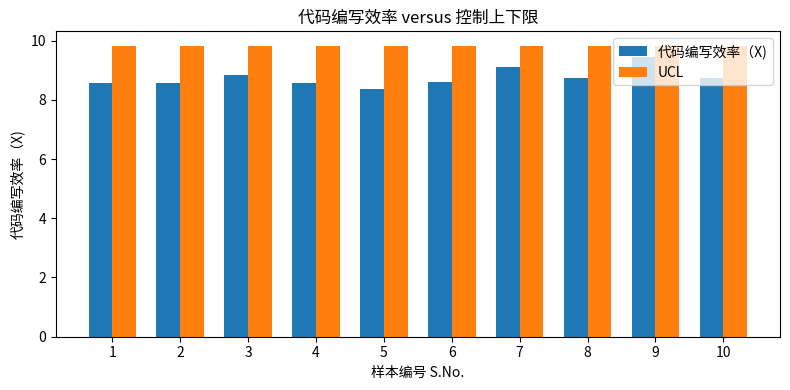

How many bars are there in each group?

2